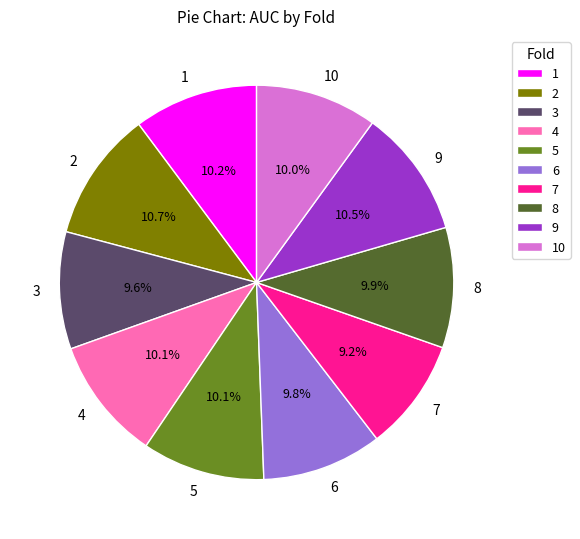

How many slices are in this pie chart?

10